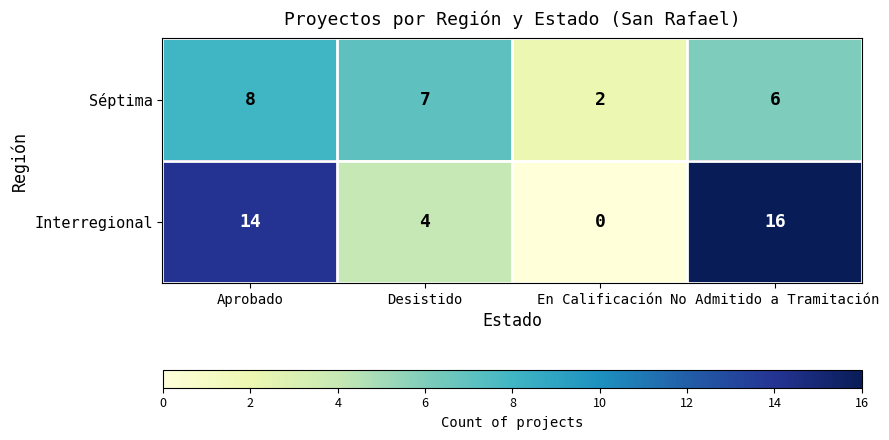

Count the number of data series in this chart.

2